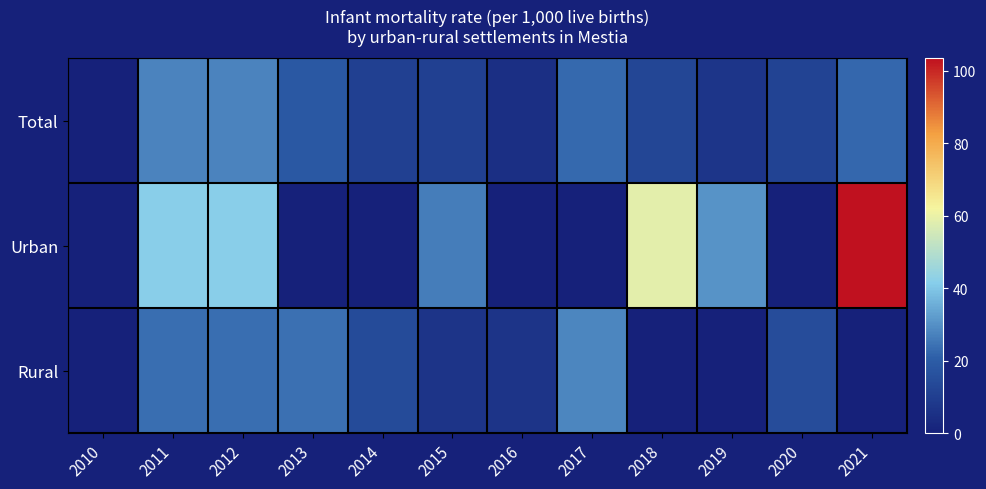

Reading right to left, what are all the values shown in this chart?

Total: 2021=22.6	2020=11.6	2019=7.2	2018=12.9	2017=22.7	2016=5.1	2015=10.6	2014=10.7	2013=18.7	2012=27.5	2011=27.5	2010=0.0
Urban: 2021=103.4	2020=0.0	2019=30.3	2018=58.8	2017=0.0	2016=0.0	2015=26.3	2014=0.0	2013=0.0	2012=41.7	2011=41.7	2010=0.0
Rural: 2021=0.0	2020=14.7	2019=0.0	2018=0.0	2017=28.0	2016=6.7	2015=6.7	2014=14.2	2013=24.1	2012=23.5	2011=23.5	2010=0.0